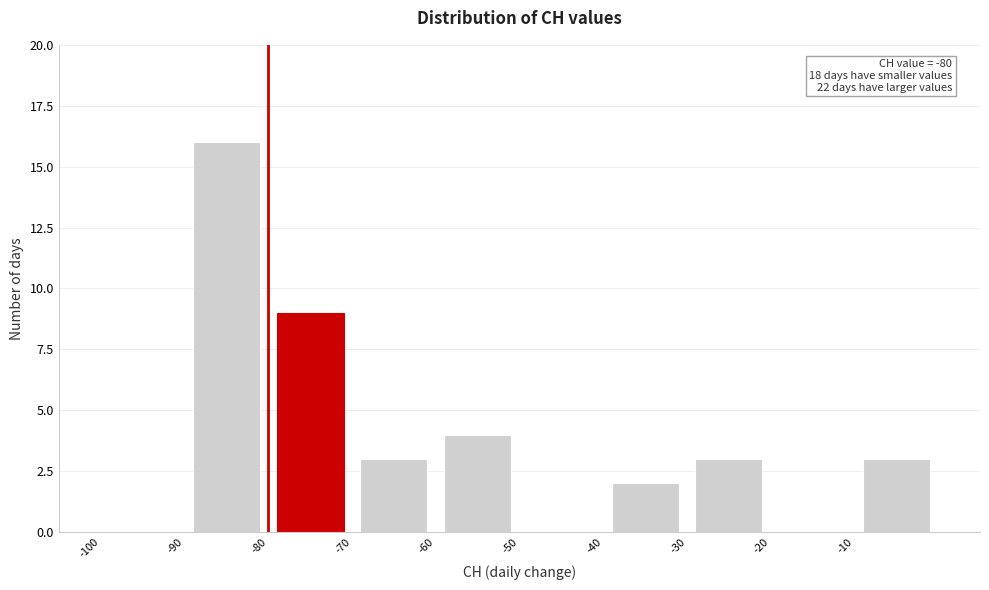

Which range on the x-axis has the tallest bar?

-90 to -80